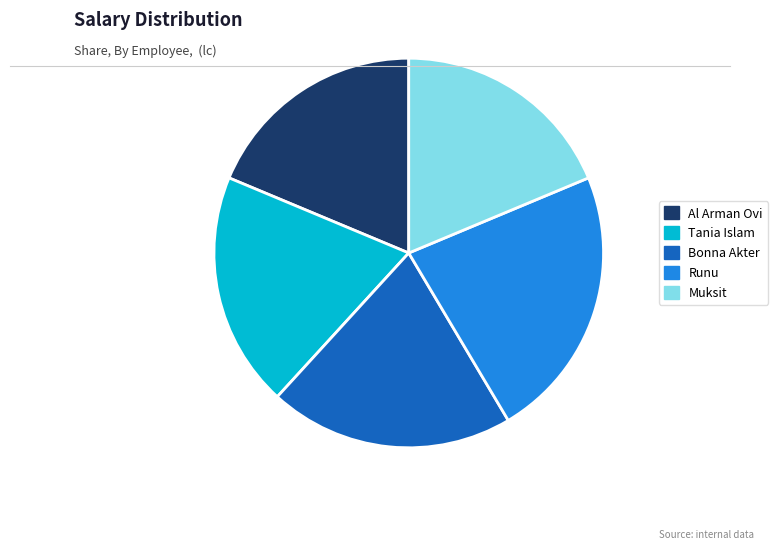

Combined, do Bonna Akter and Muksit account for over 50%?

No